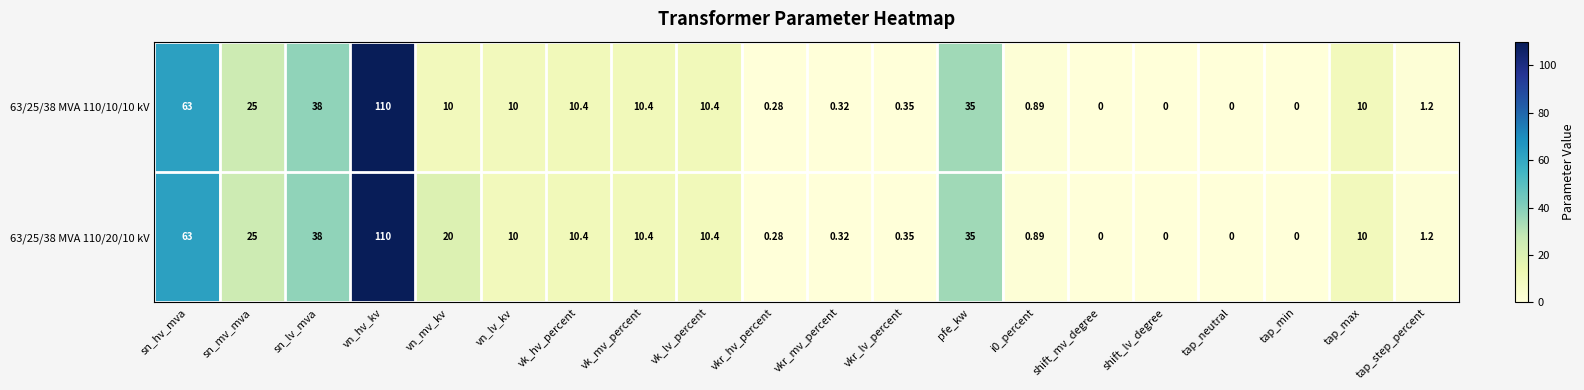

Rank the series by their average value, from lowest to highest.

63/25/38 MVA 110/10/10 kV, 63/25/38 MVA 110/20/10 kV